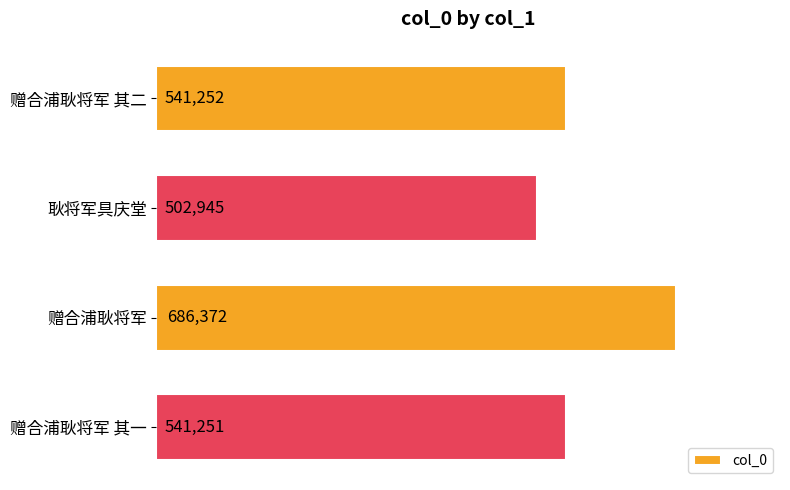

List the labels in order of value, smallest first.

耿将军具庆堂, 赠合浦耿将军 其一, 赠合浦耿将军 其二, 赠合浦耿将军